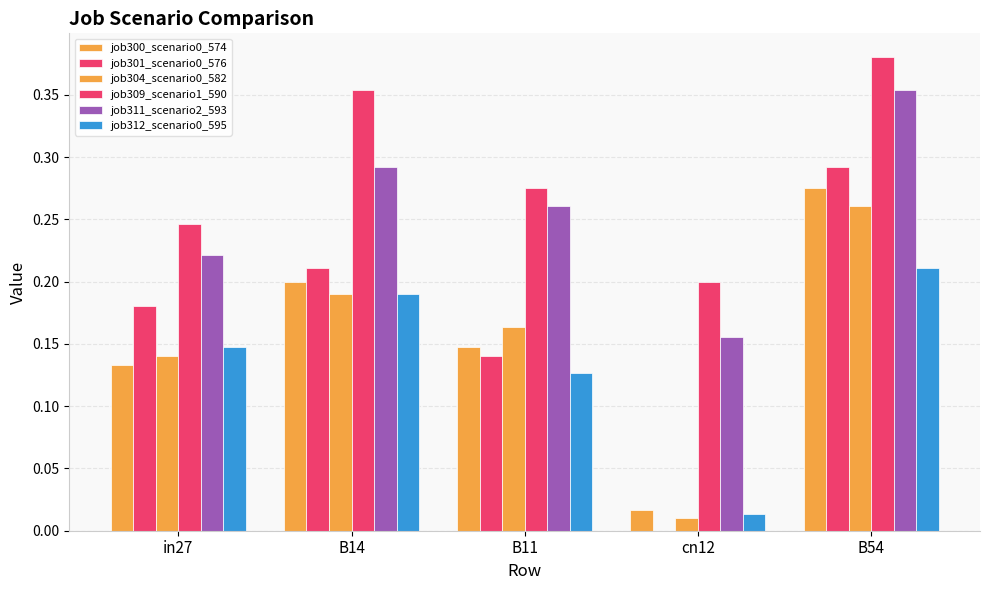

Between B14 and B11, which is larger?

B14